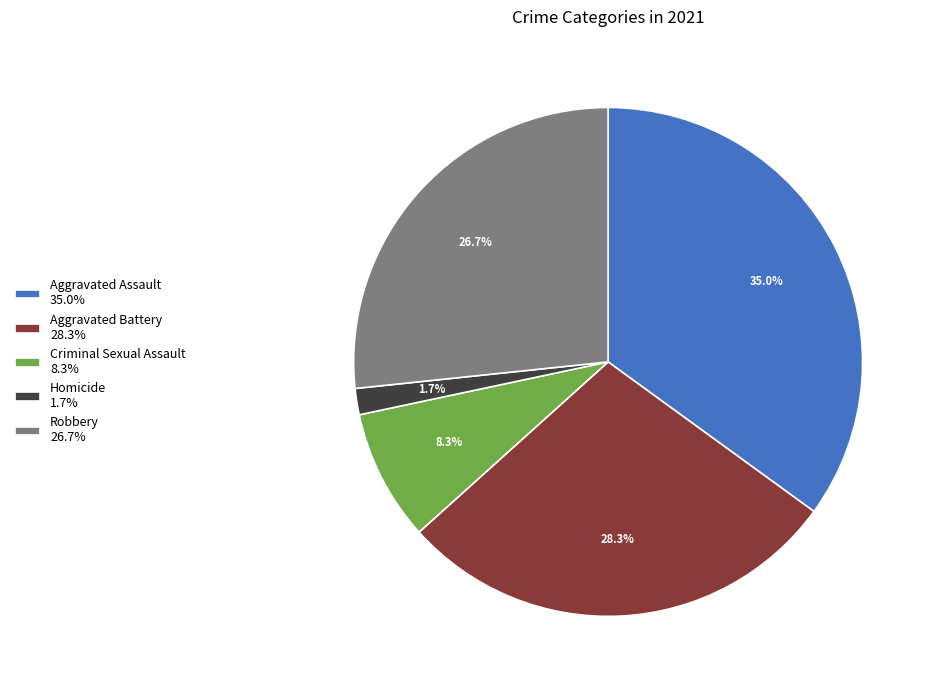

Is there a majority slice in this chart?

No